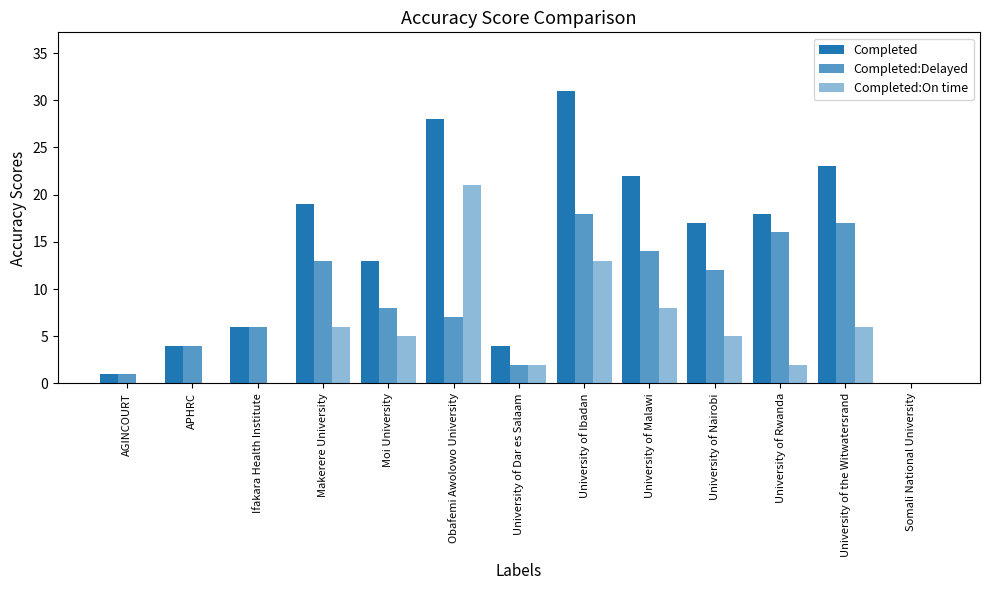

The value of Completed at APHRC is 4. True or false?

True